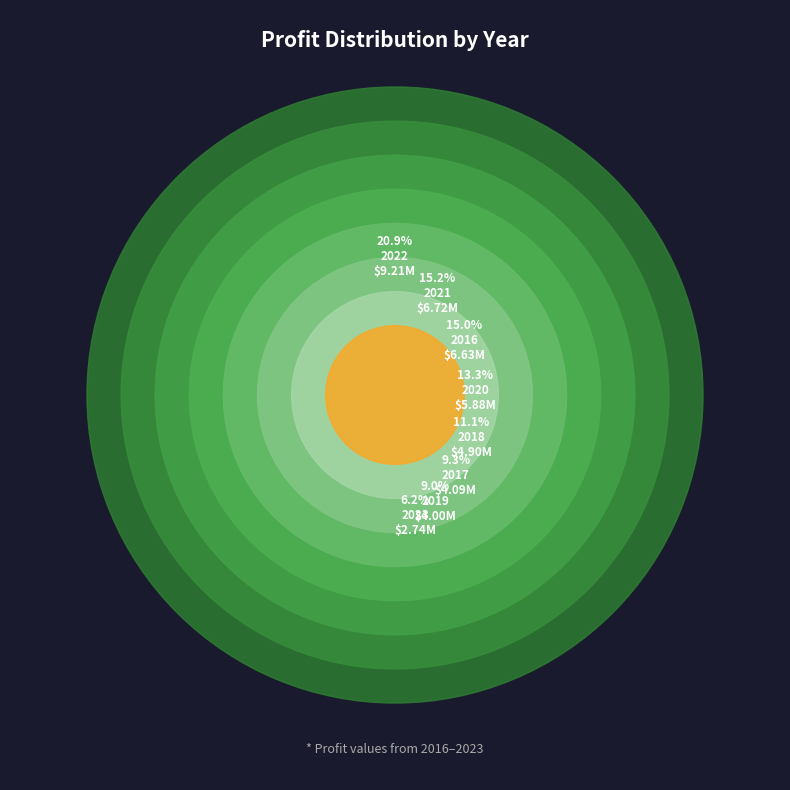

To the nearest percent, what portion does 2017 represent?

9%